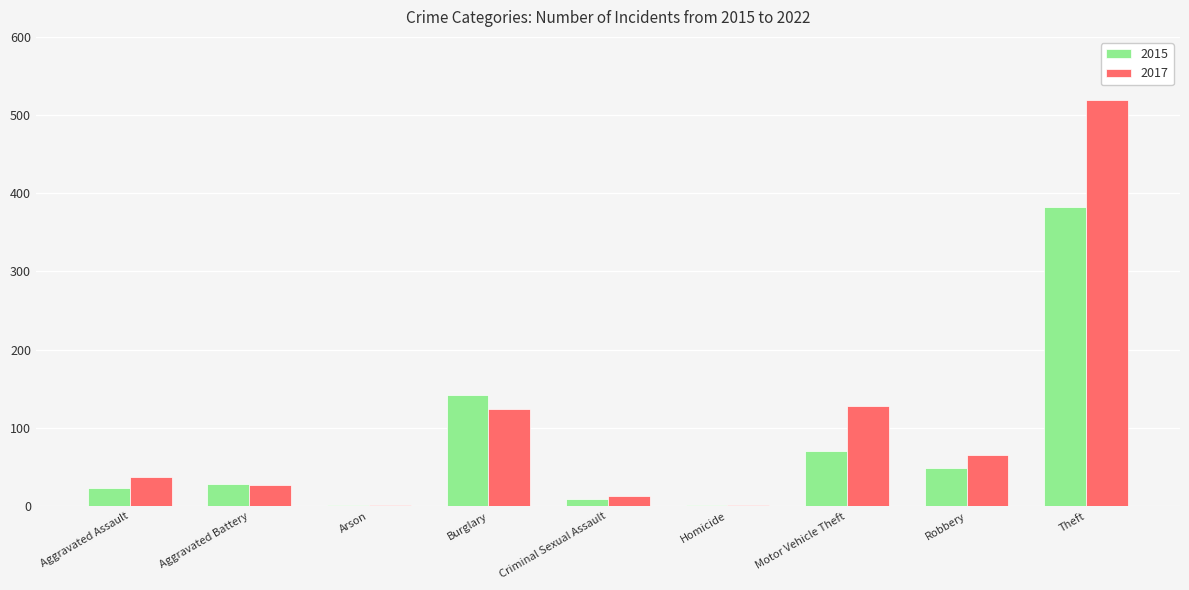

What is the maximum value for 2017?

519